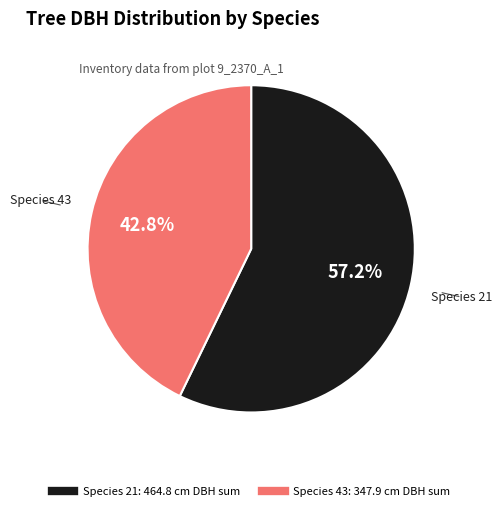

Is there a majority slice in this chart?

Yes